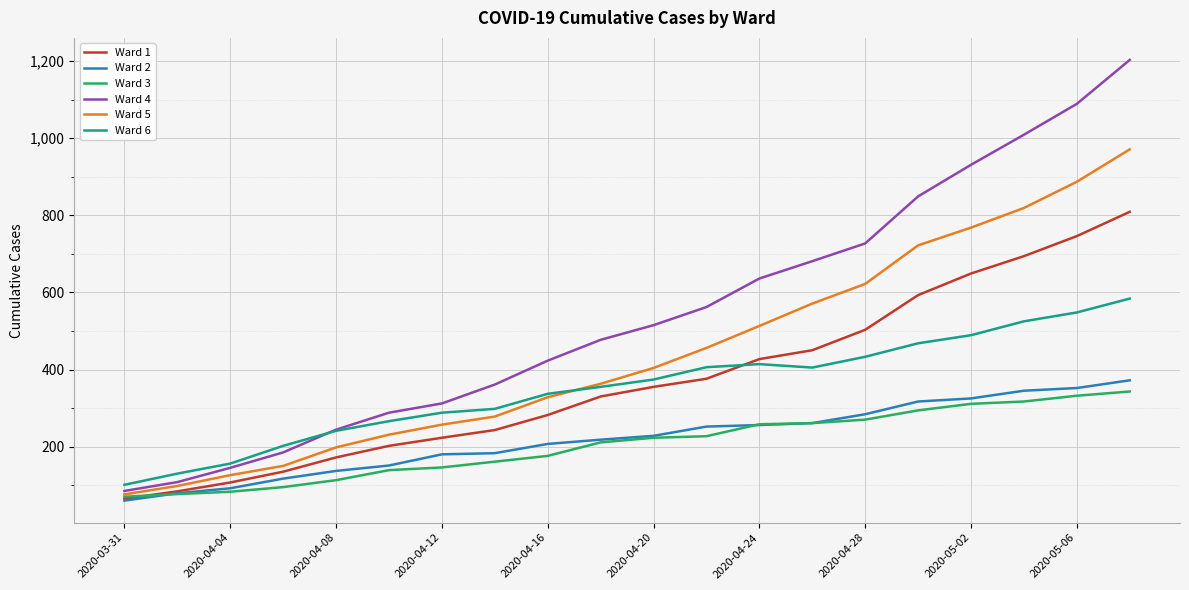

What is the smallest value displayed?

60